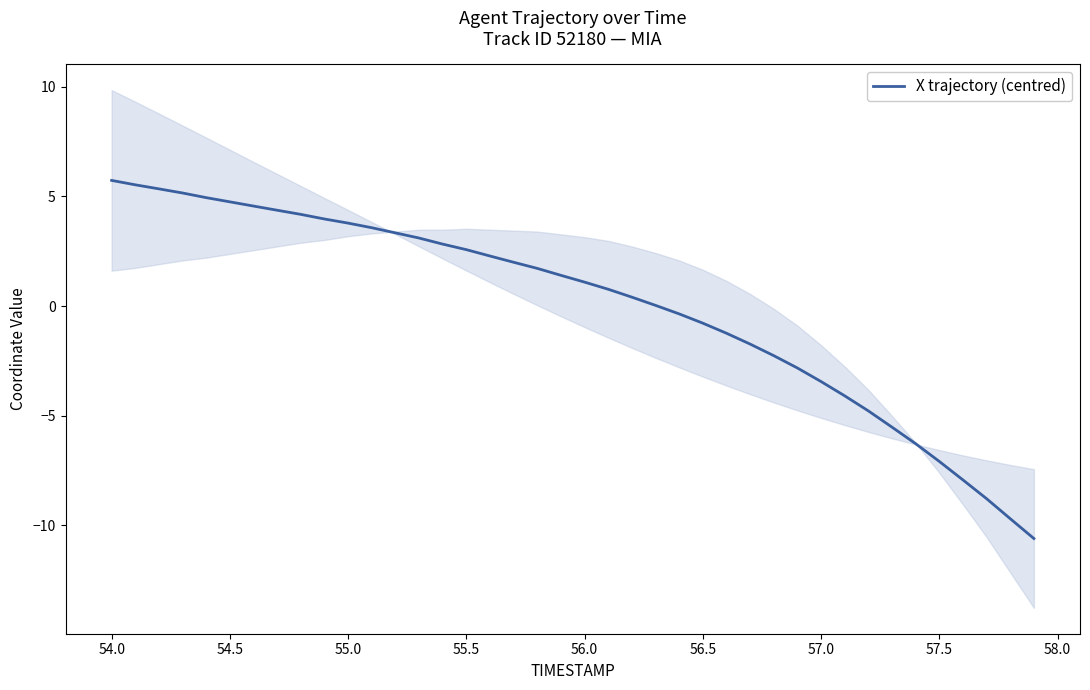

What is the highest value of the X trajectory (centred) series?

5.7